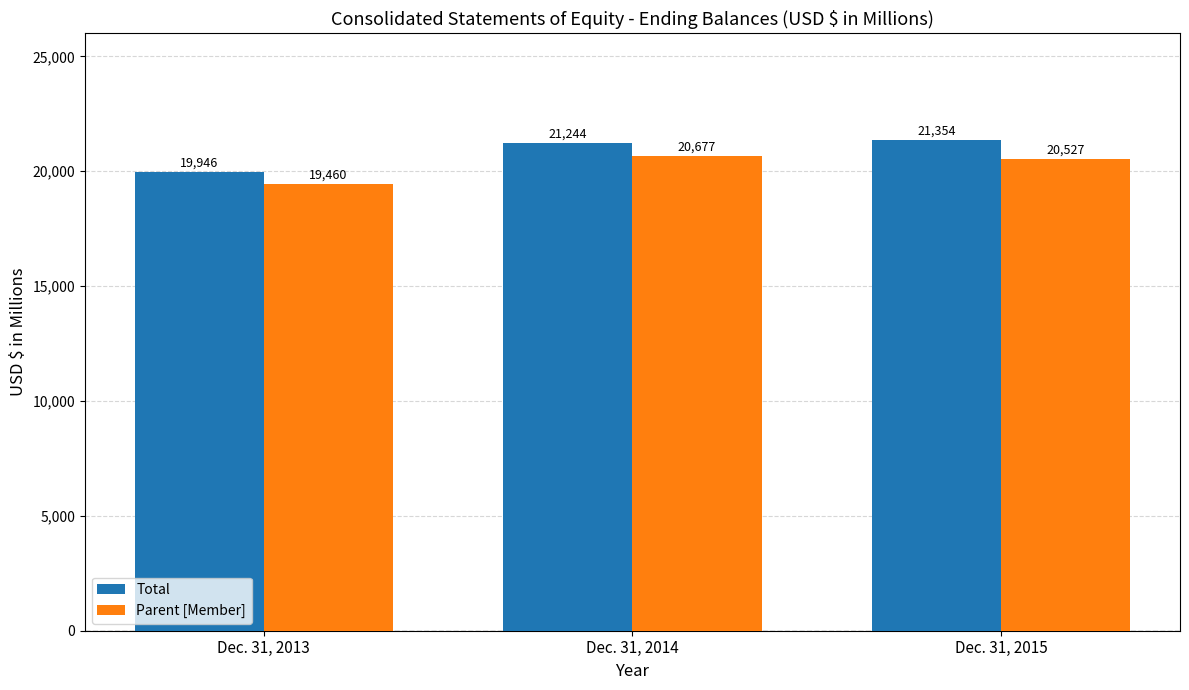

Rank the series by their maximum value, from lowest to highest.

Parent [Member], Total